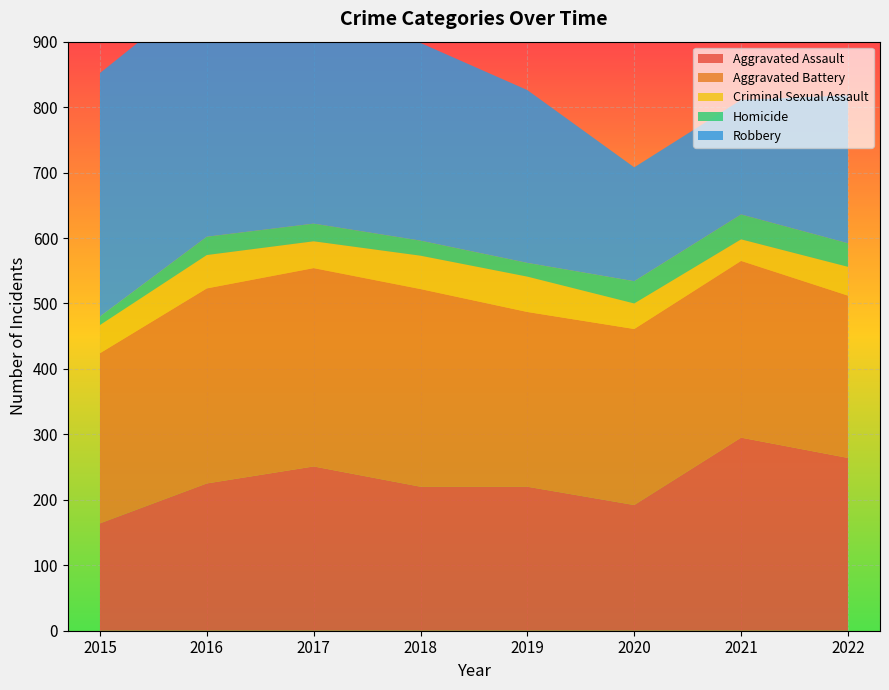

Reading left to right, what are all the values shown in this chart?

Aggravated Assault: 2015=164	2016=225	2017=251	2018=220	2019=220	2020=192	2021=295	2022=264
Aggravated Battery: 2015=260	2016=298	2017=303	2018=302	2019=267	2020=269	2021=270	2022=248
Criminal Sexual Assault: 2015=43	2016=51	2017=41	2018=51	2019=54	2020=39	2021=33	2022=44
Homicide: 2015=13	2016=28	2017=27	2018=23	2019=21	2020=34	2021=38	2022=36
Robbery: 2015=372	2016=381	2017=356	2018=302	2019=264	2020=174	2021=175	2022=226